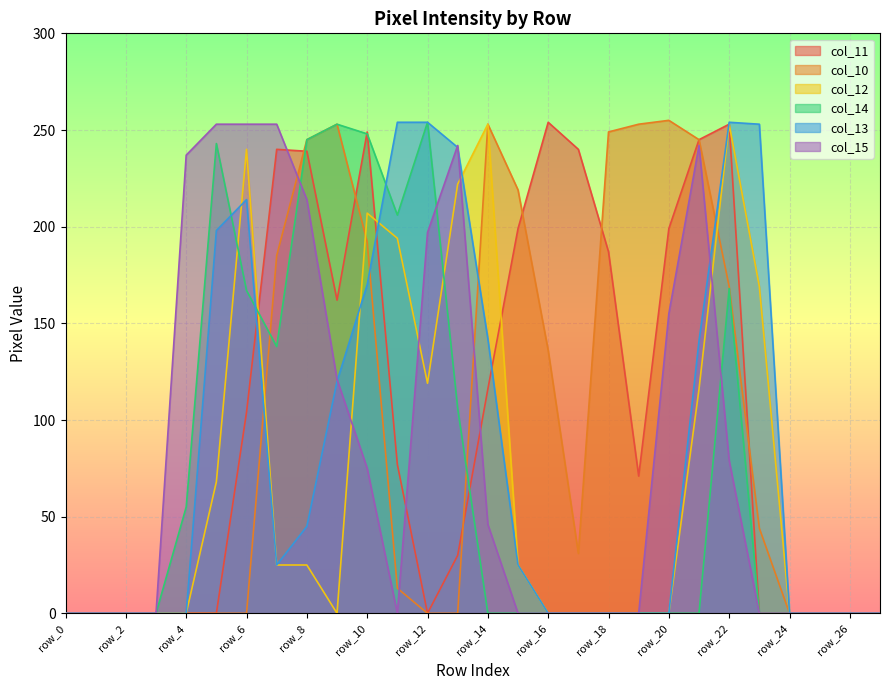

Which series has the widest spread of values?

col_10